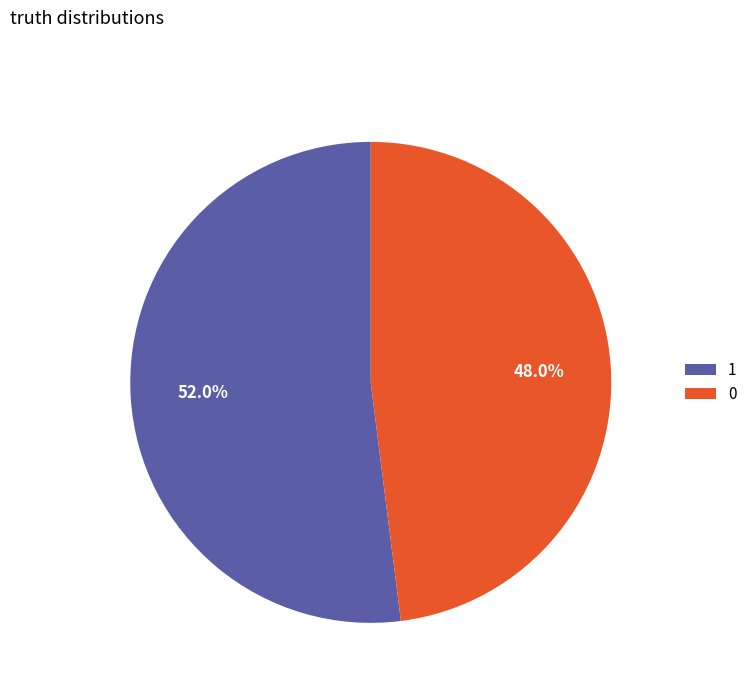

To the nearest percent, what percentage of the pie is 1?

52%